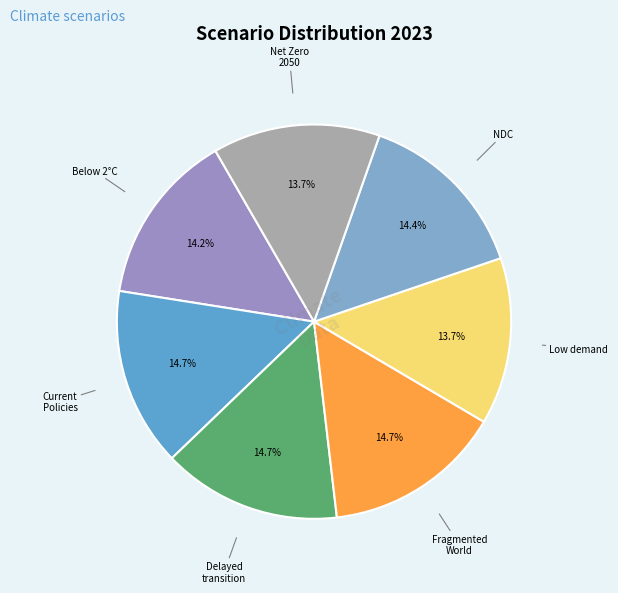

Count the number of slices in the pie.

7